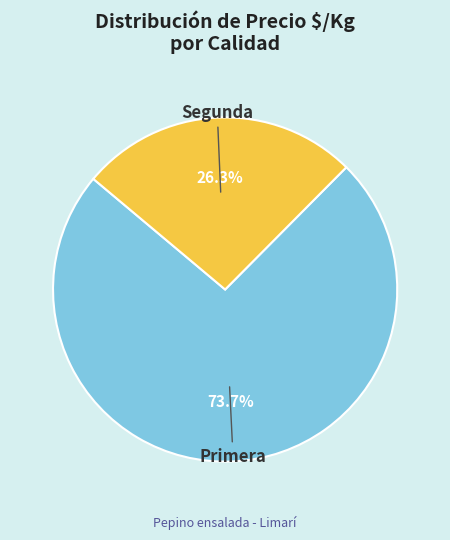

Is there any slice that represents more than half of the pie?

Yes